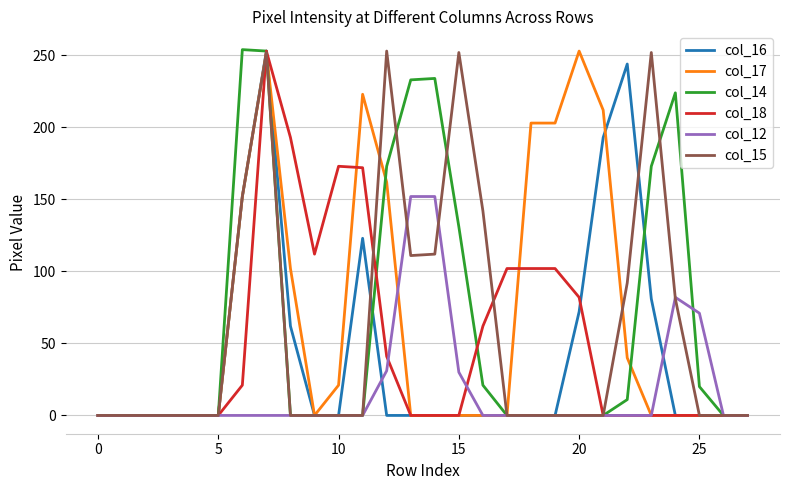

What are all the series names shown in the legend?

col_16, col_17, col_14, col_18, col_12, col_15